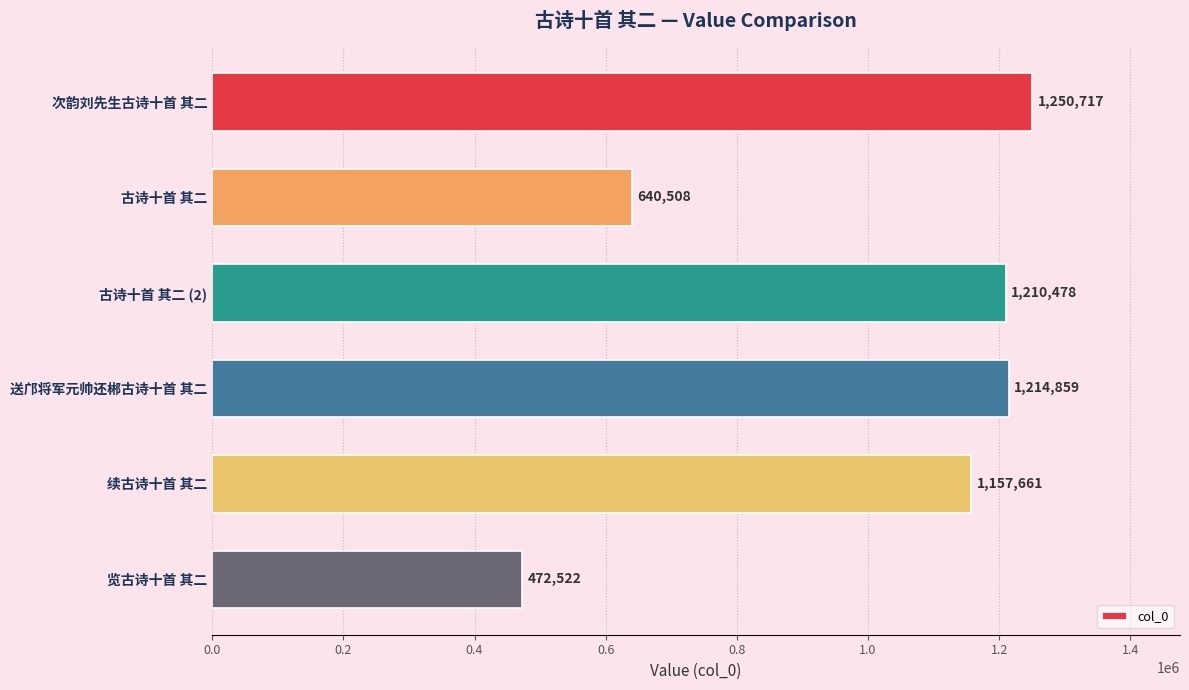

List the labels in order of value, largest first.

次韵刘先生古诗十首 其二, 送邝将军元帅还郴古诗十首 其二, 古诗十首 其二 (2), 续古诗十首 其二, 古诗十首 其二, 览古诗十首 其二